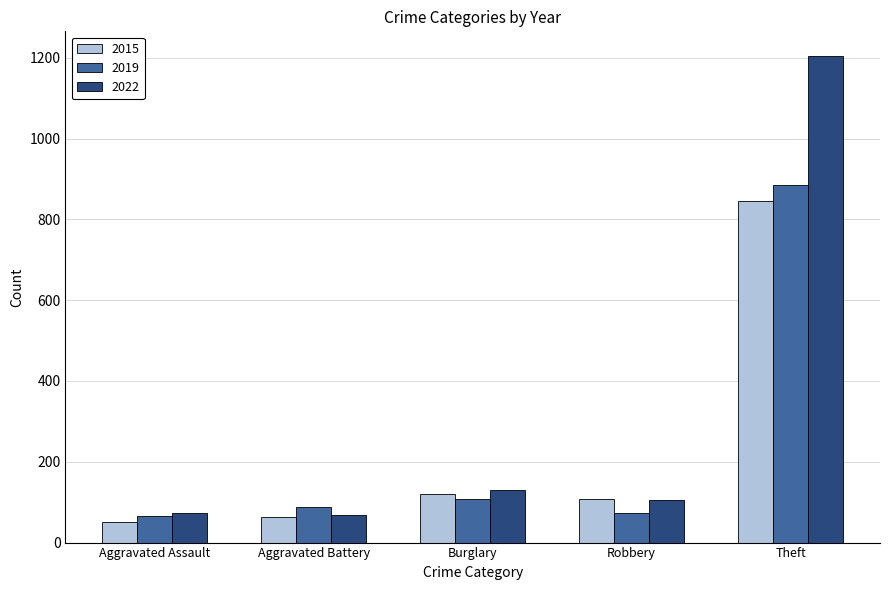

How many categories are shown in the chart?

5